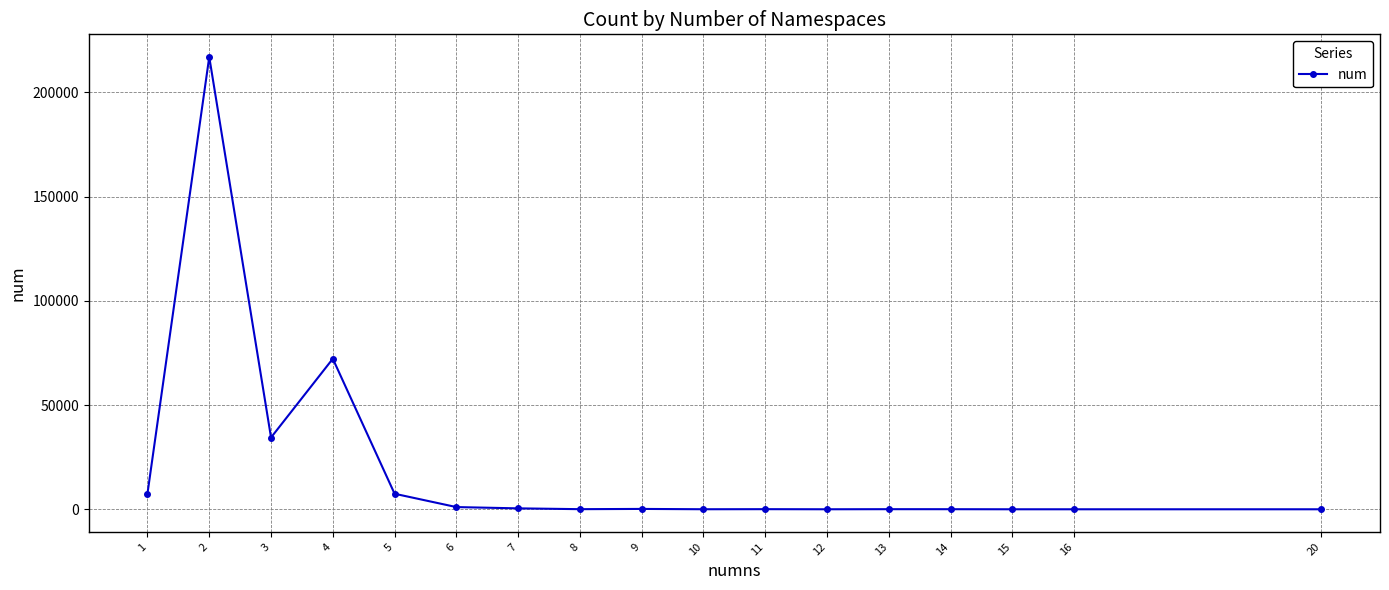

True or false: the data has more than 2 interior local peaks.

True